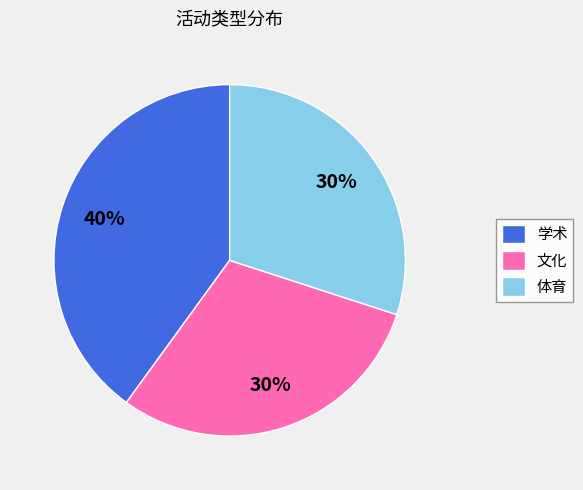

What percentage is the 体育 slice, to the nearest percent?

30%